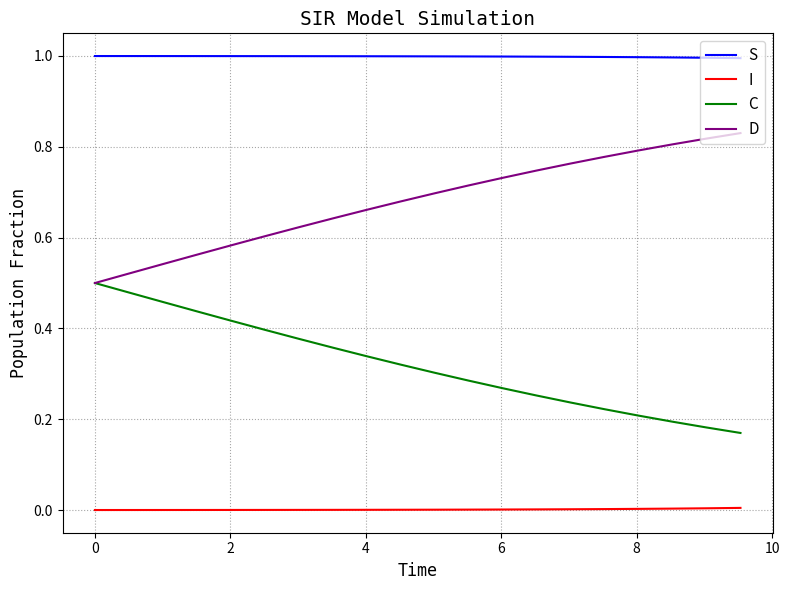

True or false: C and I intersect in this chart.

False